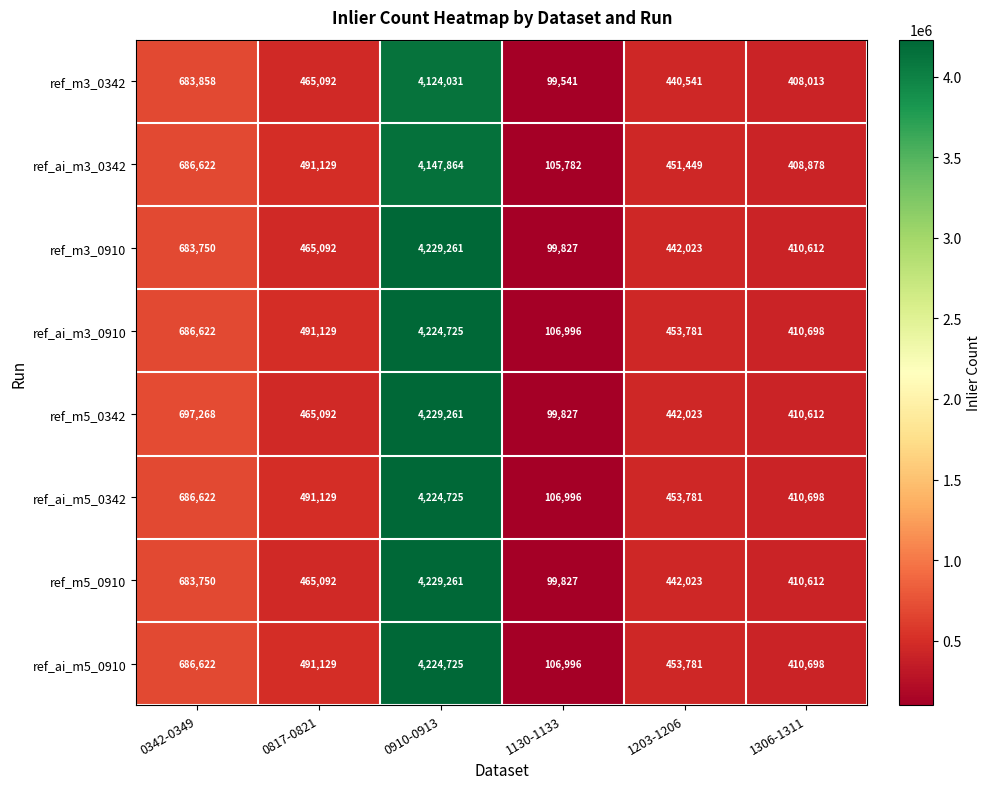

Is the value of ref_ai_m3_0910 at 1306-1311 greater than the value of ref_m5_0910 at 1203-1206?

No